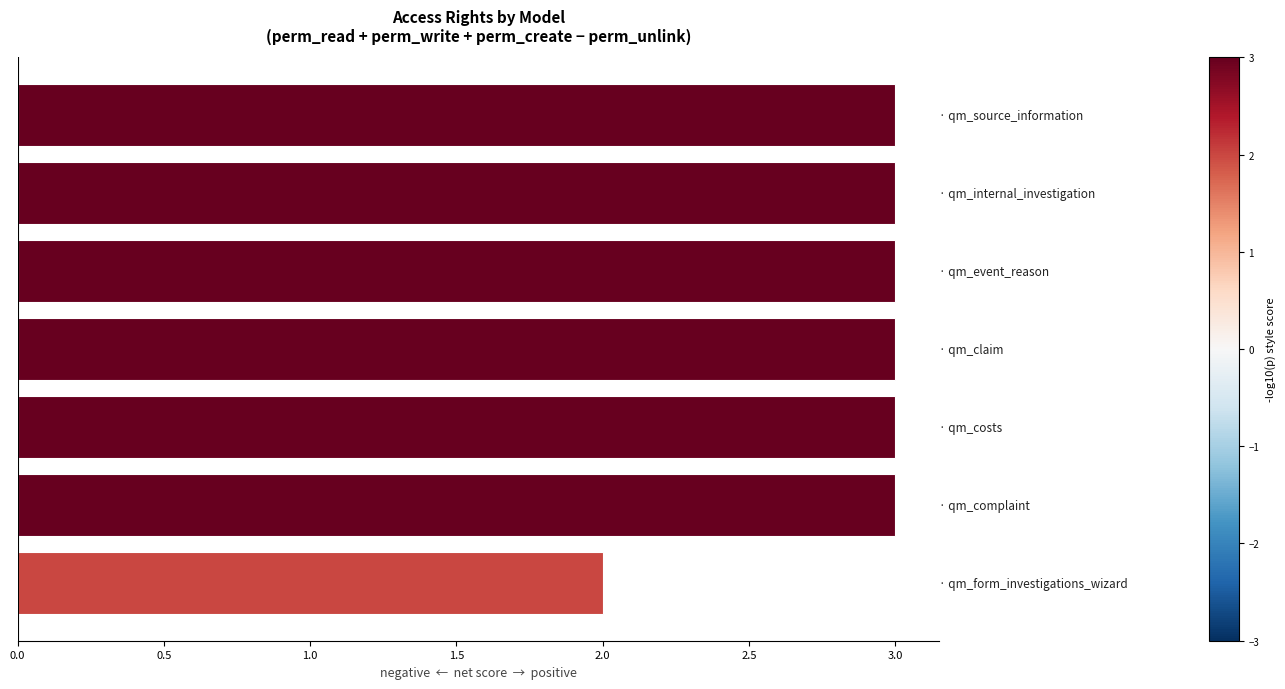

What is the sum of all values?

20